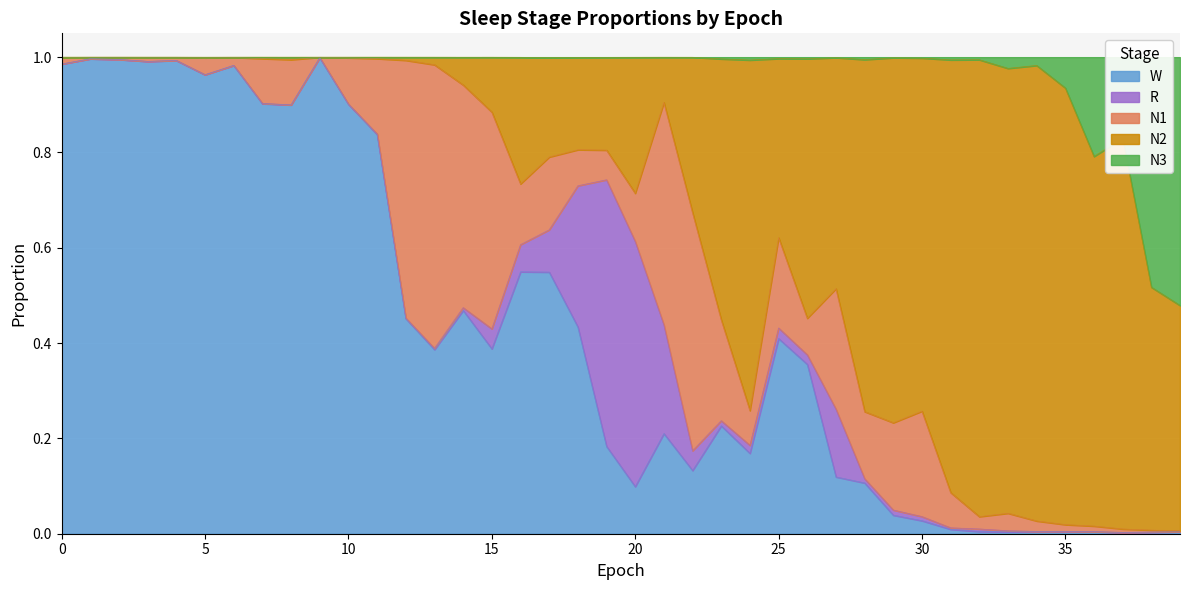

At which category is the sum across all series the highest?

3